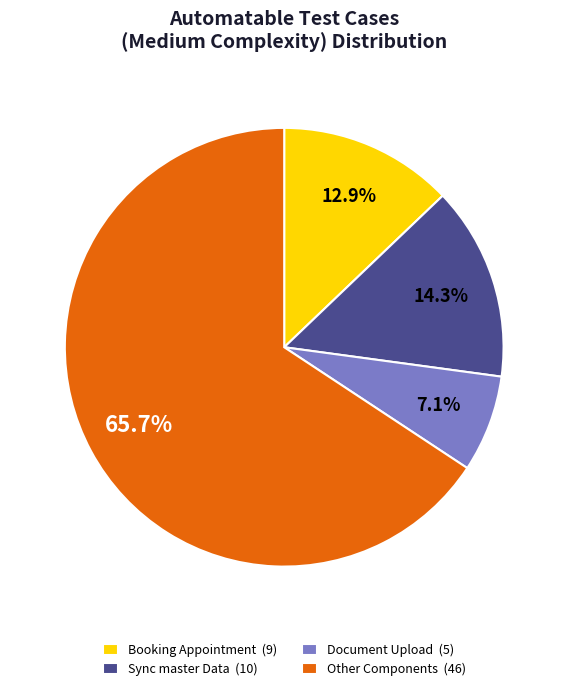

Rank the categories by value from highest to lowest.

Other Components (46), Sync master Data (10), Booking Appointment (9), Document Upload (5)